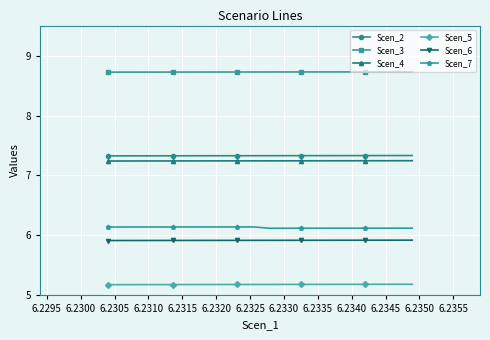

True or false: Scen_5 and Scen_2 intersect in this chart.

False